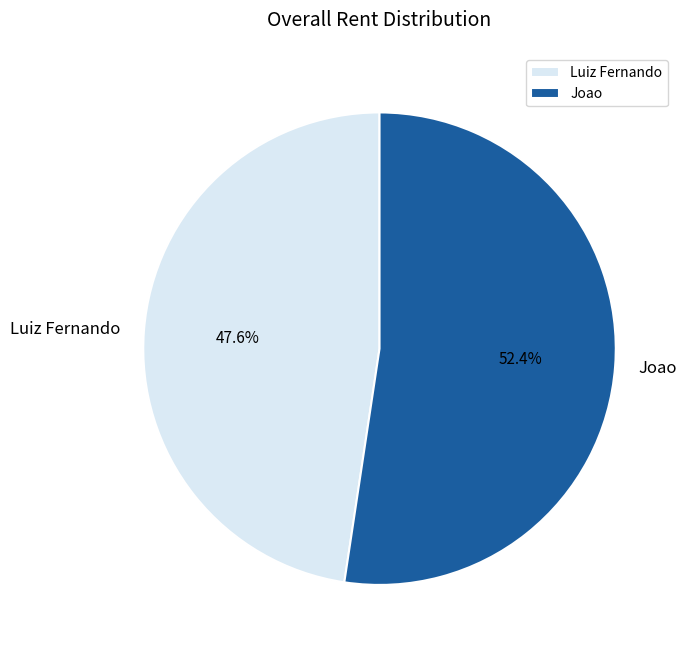

Is there any slice that represents more than half of the pie?

Yes